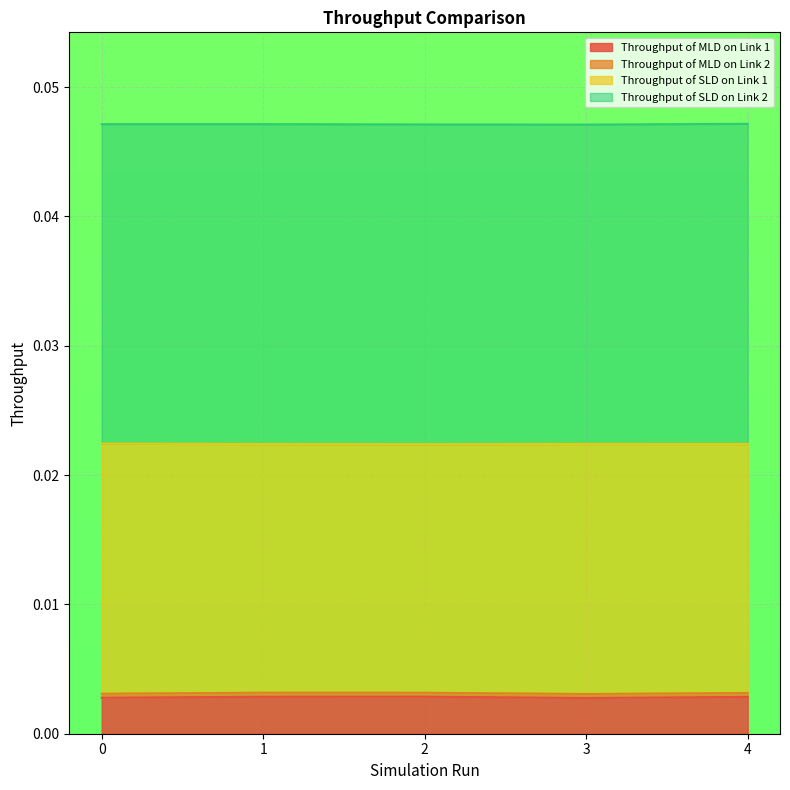

True or false: Throughput of SLD on Link 1 and Throughput of MLD on Link 1 intersect in this chart.

False